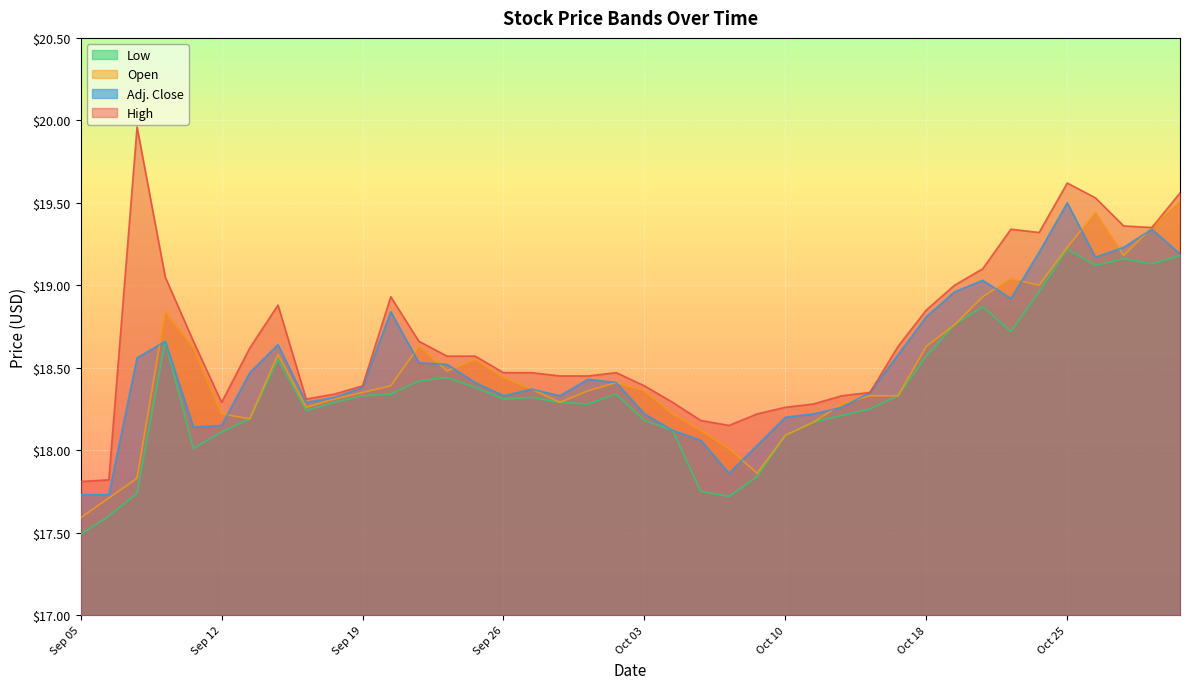

What is the minimum value for High?

17.8